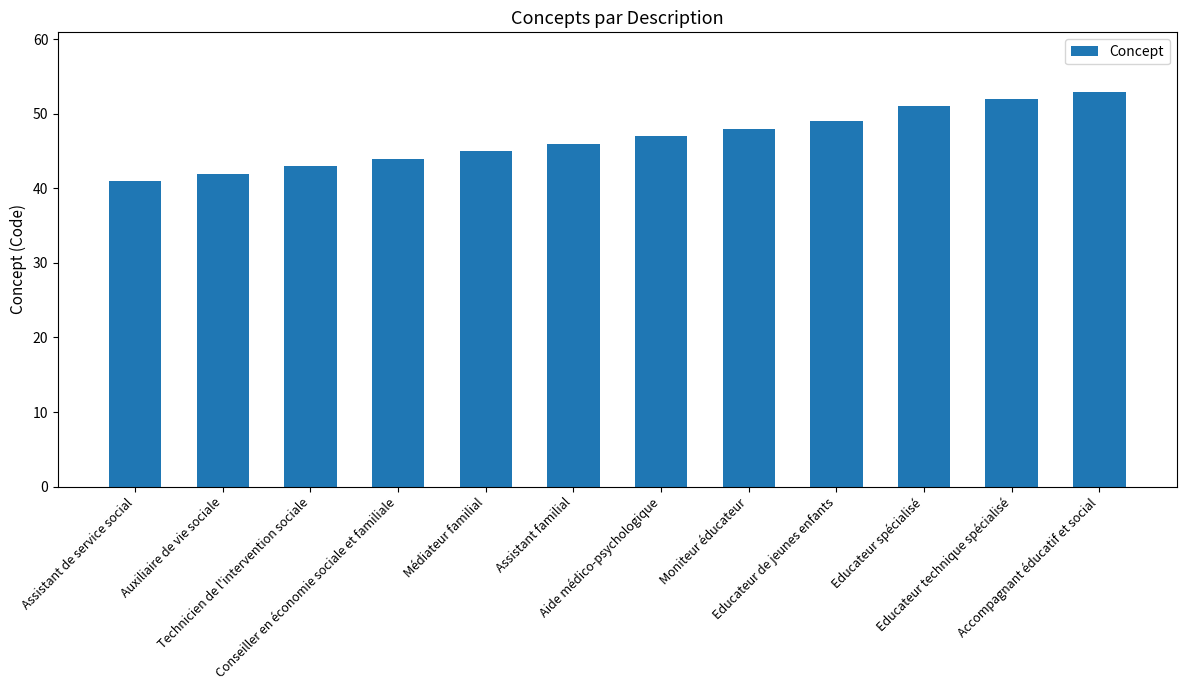

Which category has the lowest value across all series?

Assistant de service social